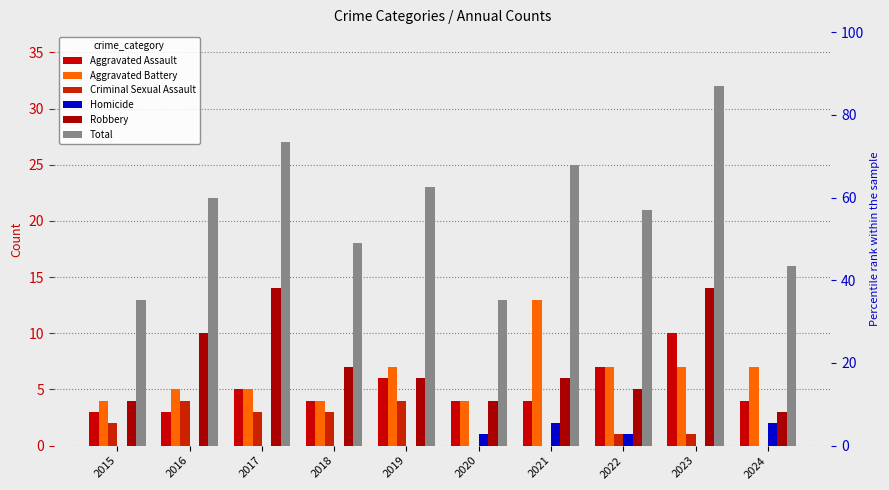

Count the Total values in the range 16 to 25.

6